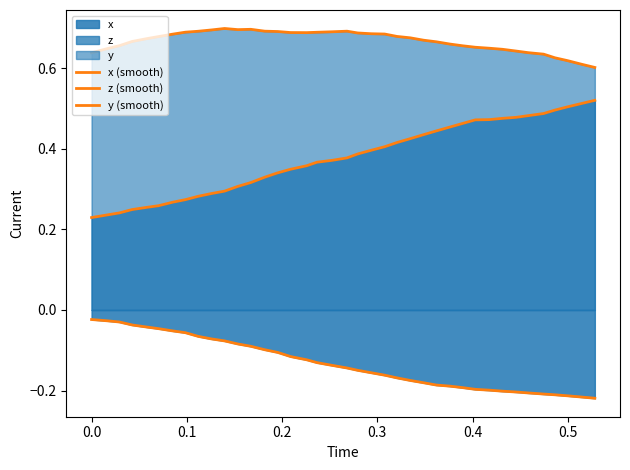

True or false: z (smooth) and y (smooth) cross at least once.

False